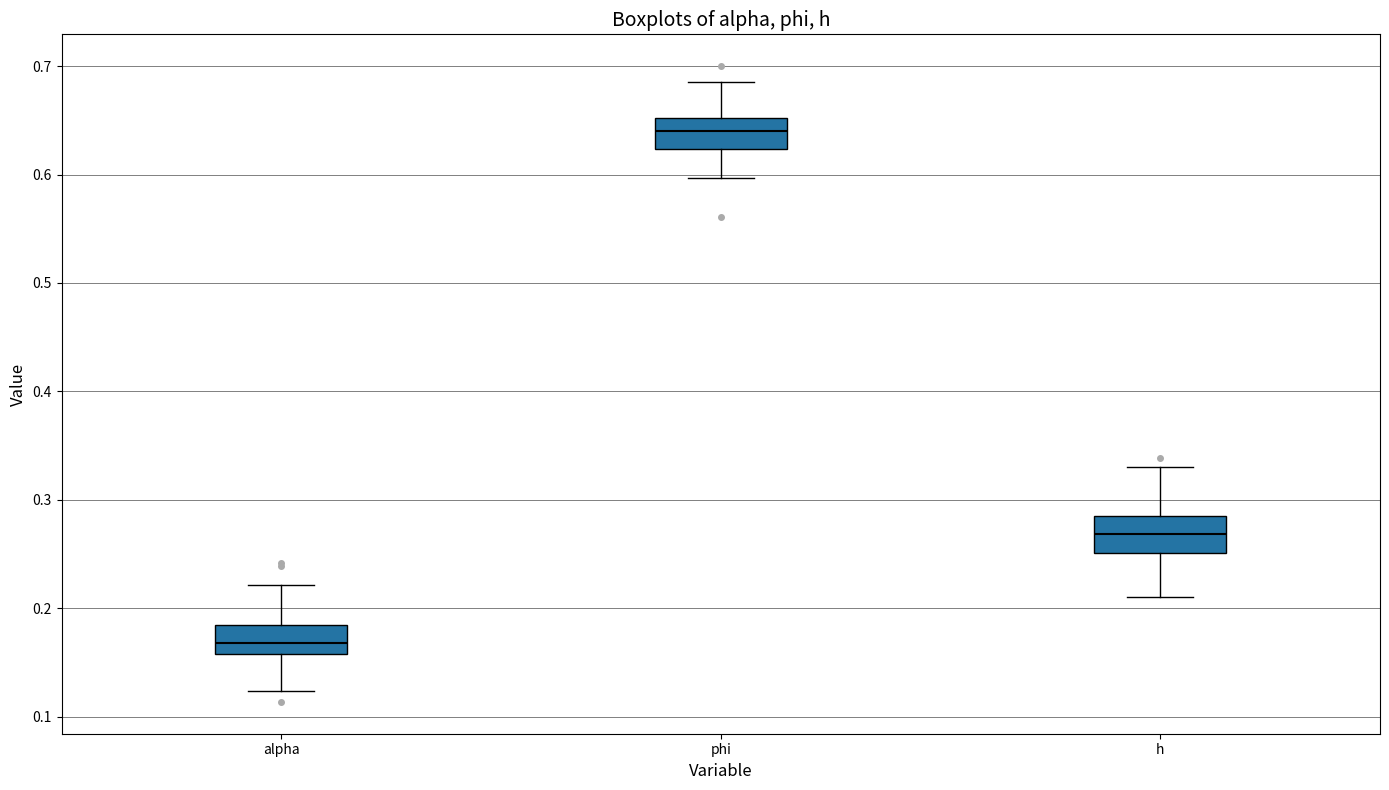

Where does the median line of the box for alpha sit on the y-axis? The values are not printed on the chart, so give them approximately, as read against the axis.

0.17